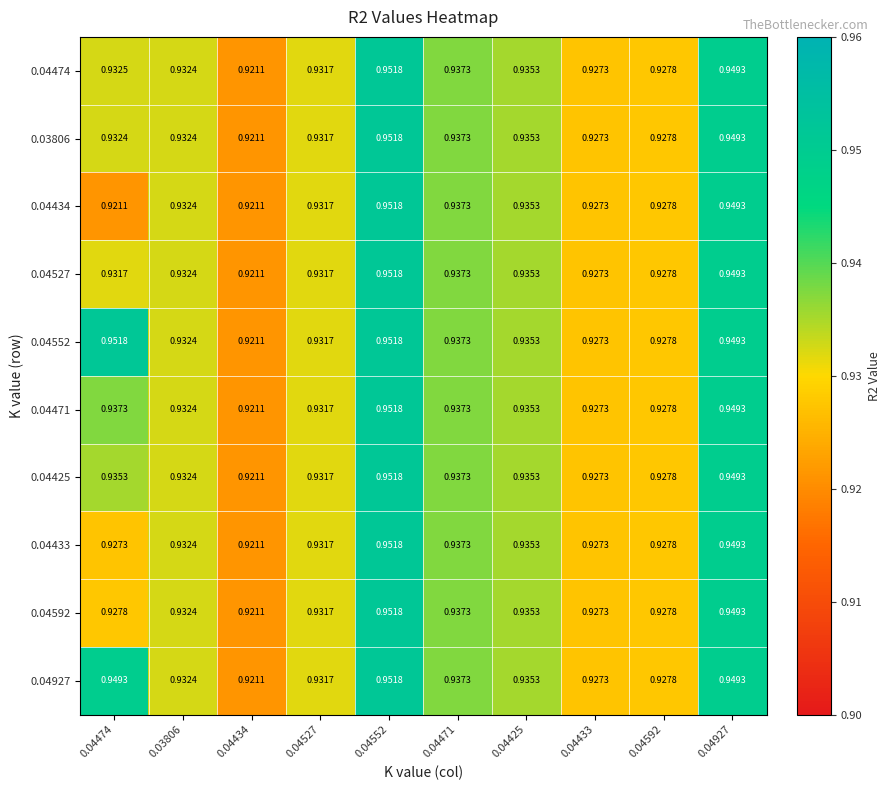

At how many categories does at least one series exceed 0?

10